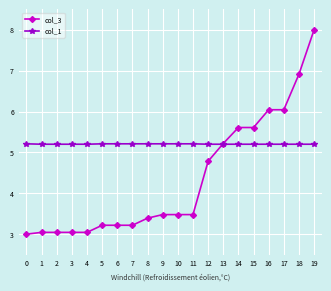

What is the difference between the highest and lowest values at 6?

2.0